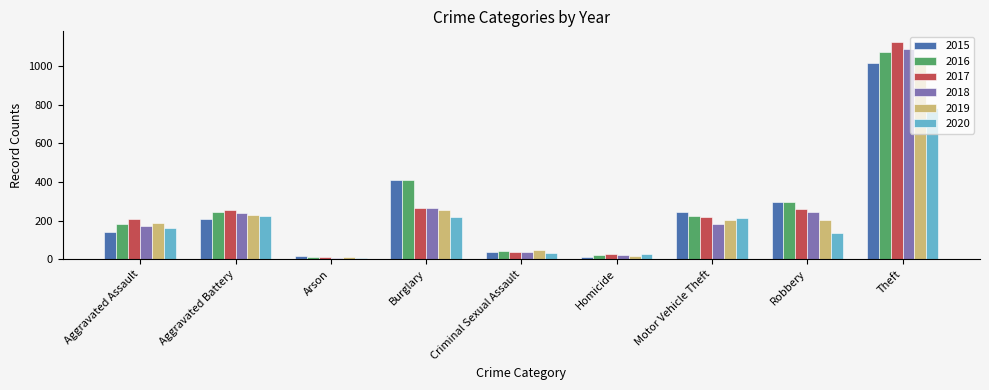

True or false: 2015 has a value of 509 at Robbery.

False